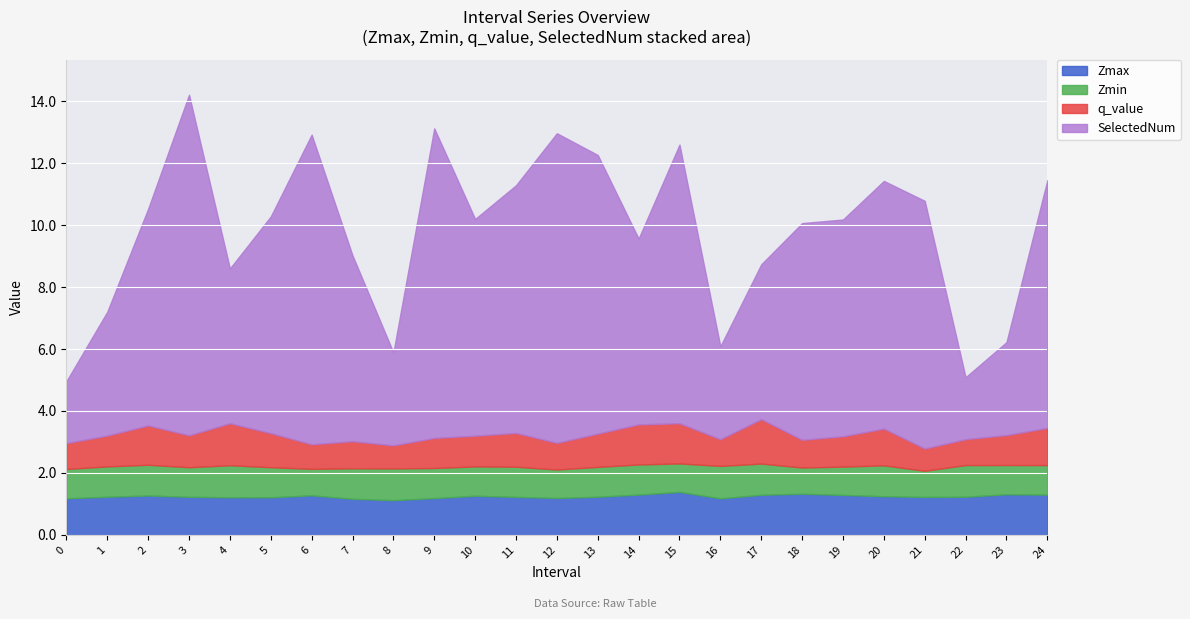

True or false: Zmin has a value of 0.3 at 12.

False